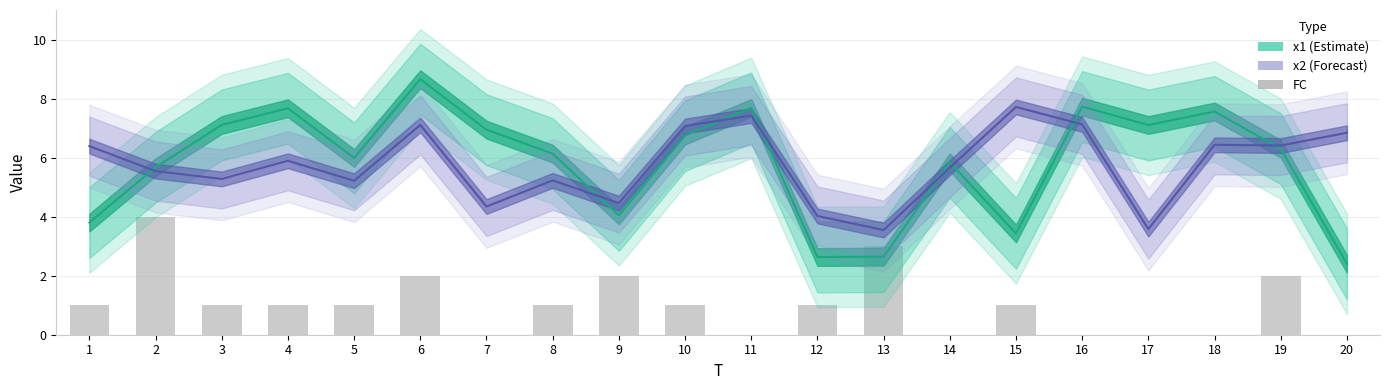

The chart shows a value of 2 at 16. True or false?

False